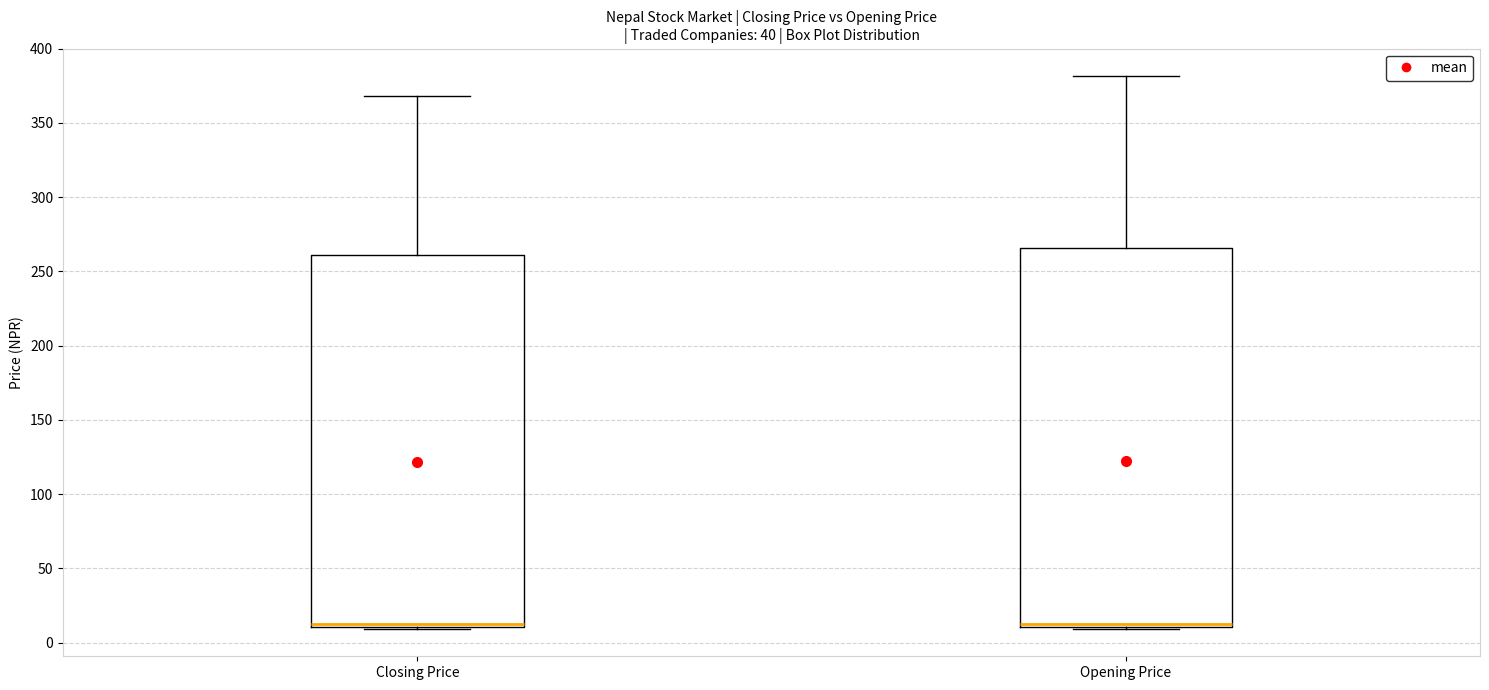

Reading left to right, transcribe this box plot: for each box, give where its median line is, the range the box spans, and where its two whiskers end, as read against the y-axis. The values are not printed on the chart, so give them approximately, as read against the axis.

Closing Price: median 10 (just above the box's lower edge), box 10 to 260, whiskers 10 to 370
Opening Price: median 10 (just above the box's lower edge), box 10 to 265, whiskers 10 to 380